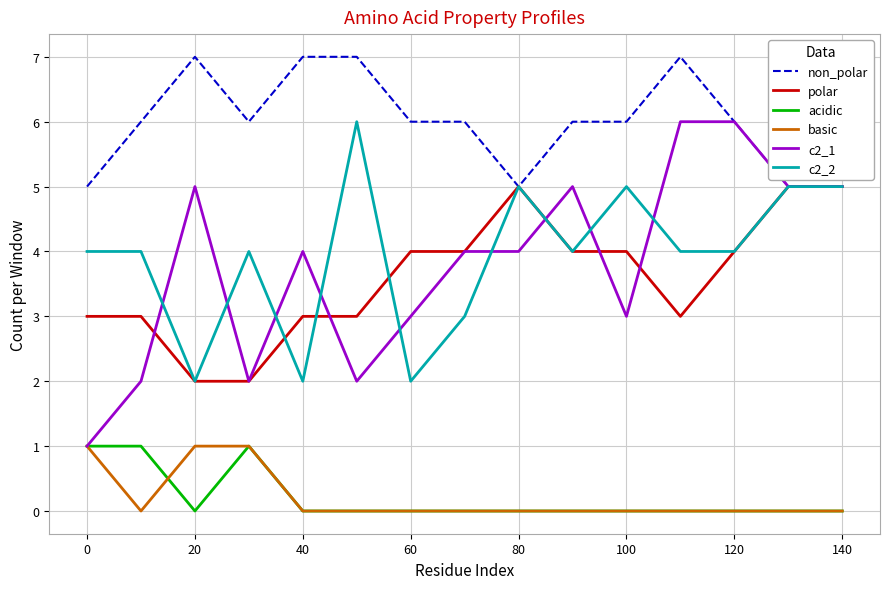

What is the highest value of the non_polar series?

7